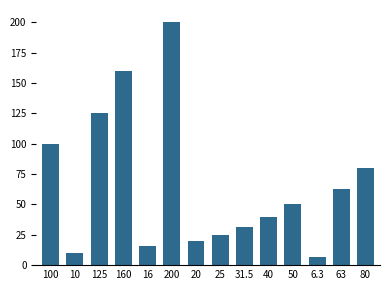

True or false: the data shows 126.3 at 80.

False